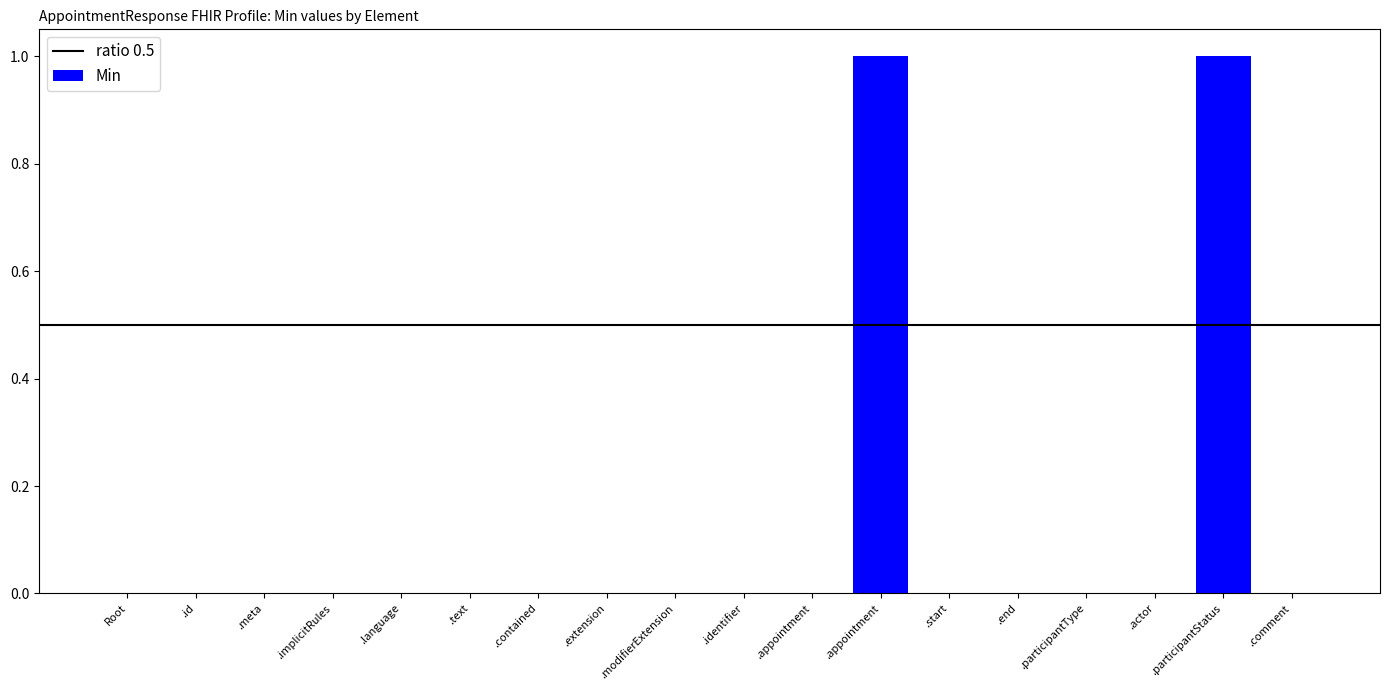

Rank the categories by value from highest to lowest.

.appointment, .participantStatus, Root, .id, .meta, .implicitRules, .language, .text, .contained, .extension, .modifierExtension, .identifier, .appointment, .start, .end, .participantType, .actor, .comment